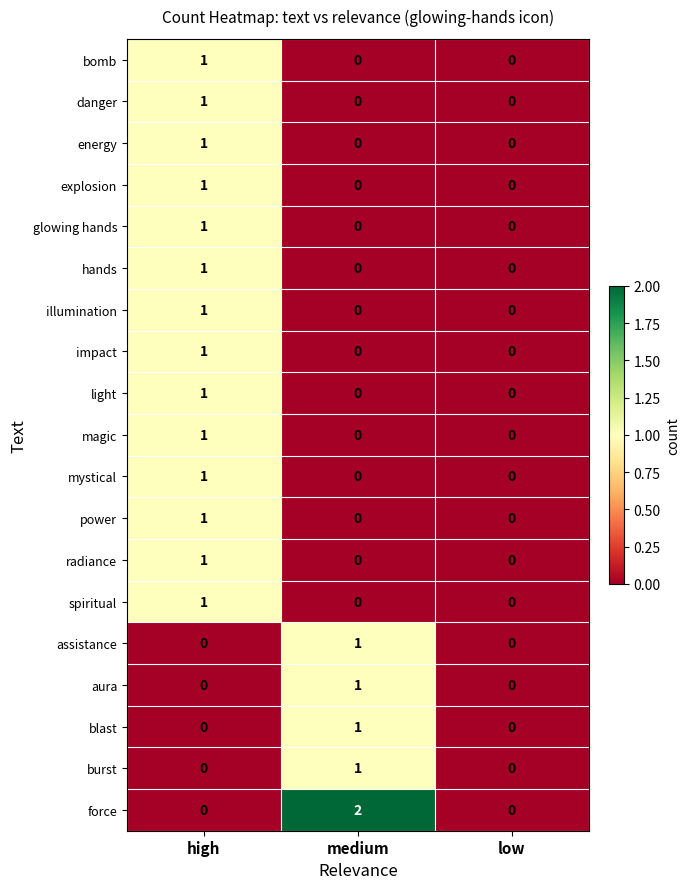

Which series has the largest total across all categories?

force